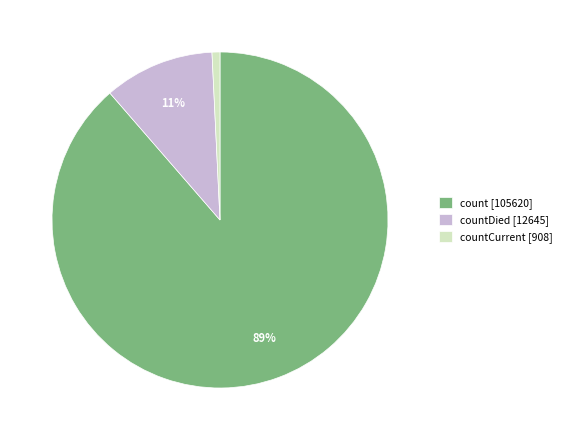

True or false: countDied [12645] accounts for 22% of the total.

False